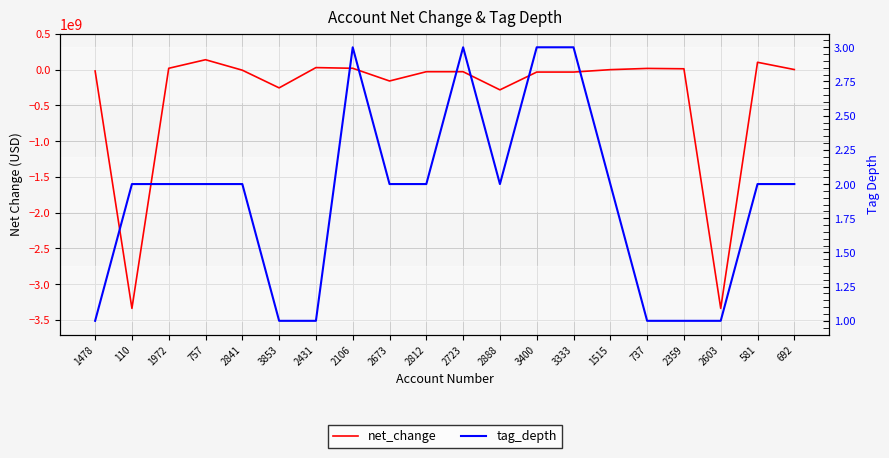

Which series ends up on top after the final intersection of net_change and tag_depth?

net_change